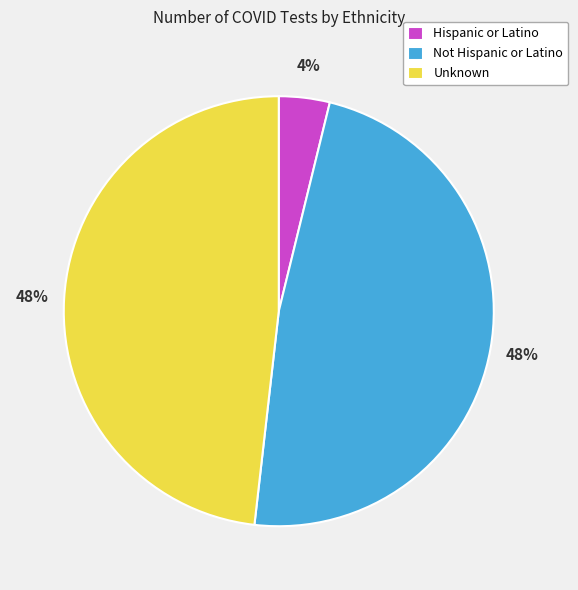

Between Not Hispanic or Latino and Hispanic or Latino, which is larger?

Not Hispanic or Latino